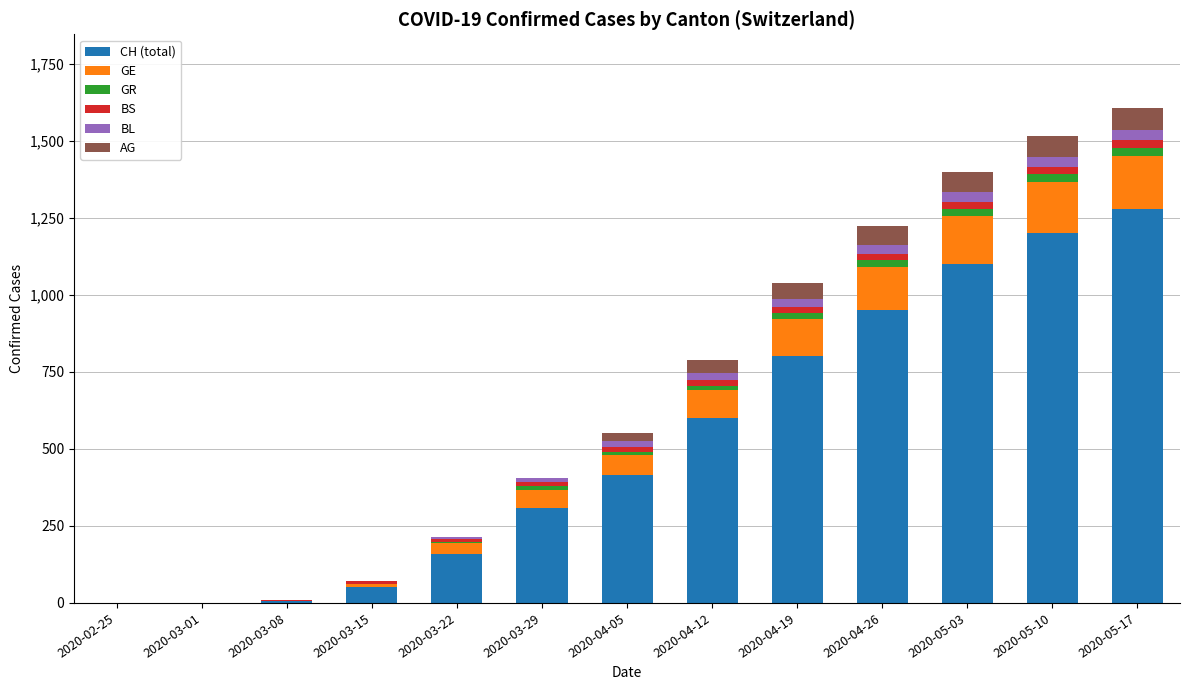

At which label does CH (total) reach its peak?

2020-05-17